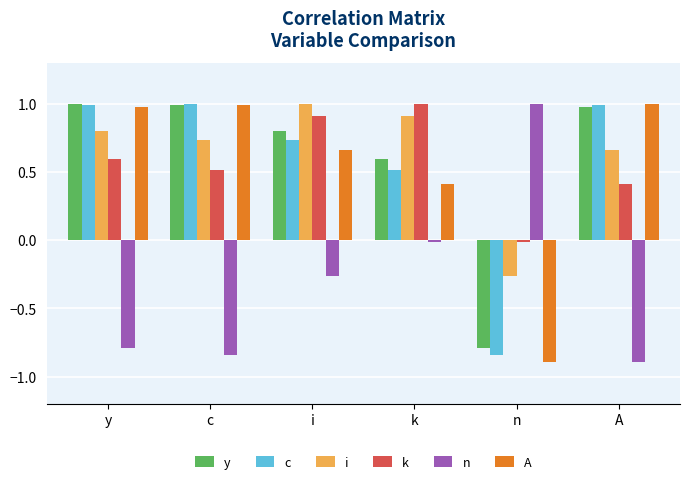

Between k and n, which series saw the biggest shift?

y